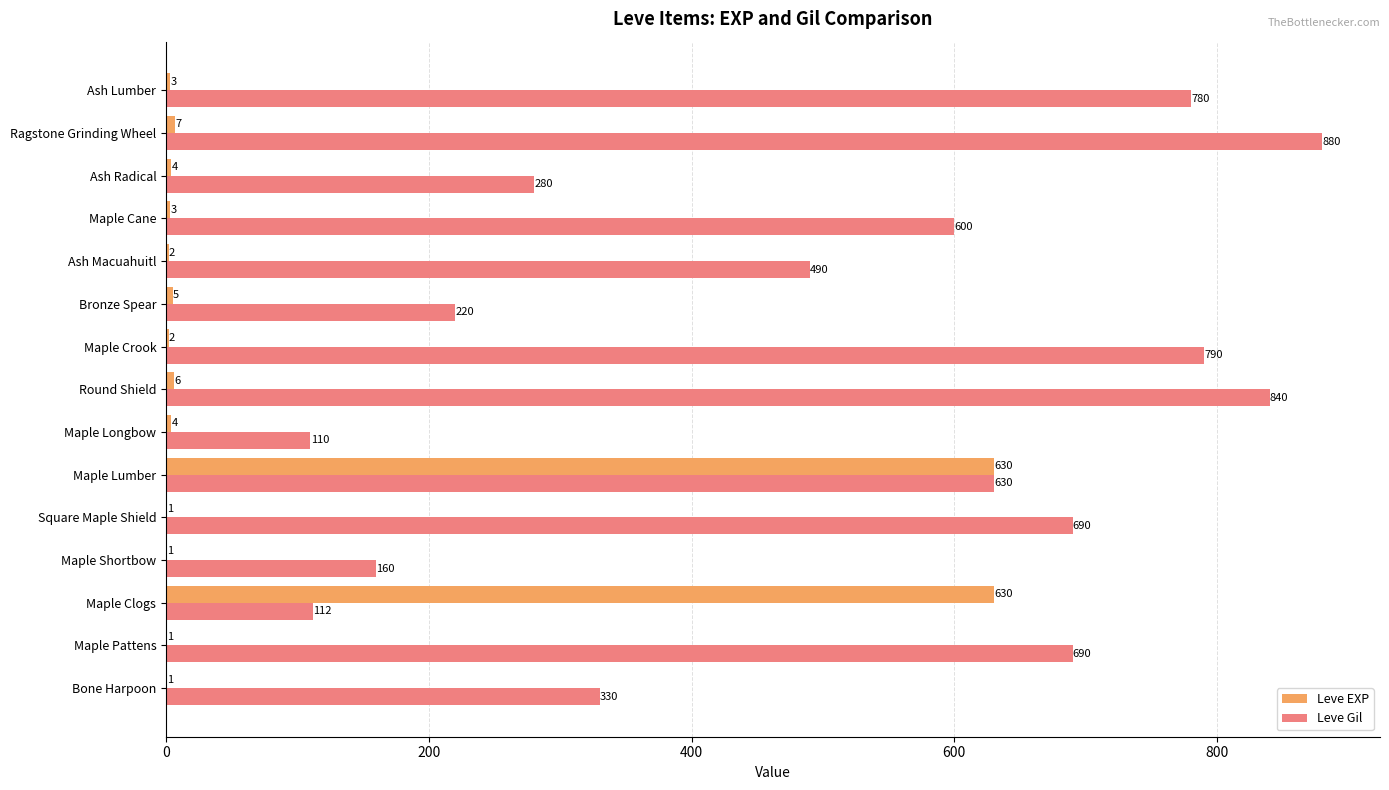

Which series has the largest total across all categories?

Leve Gil